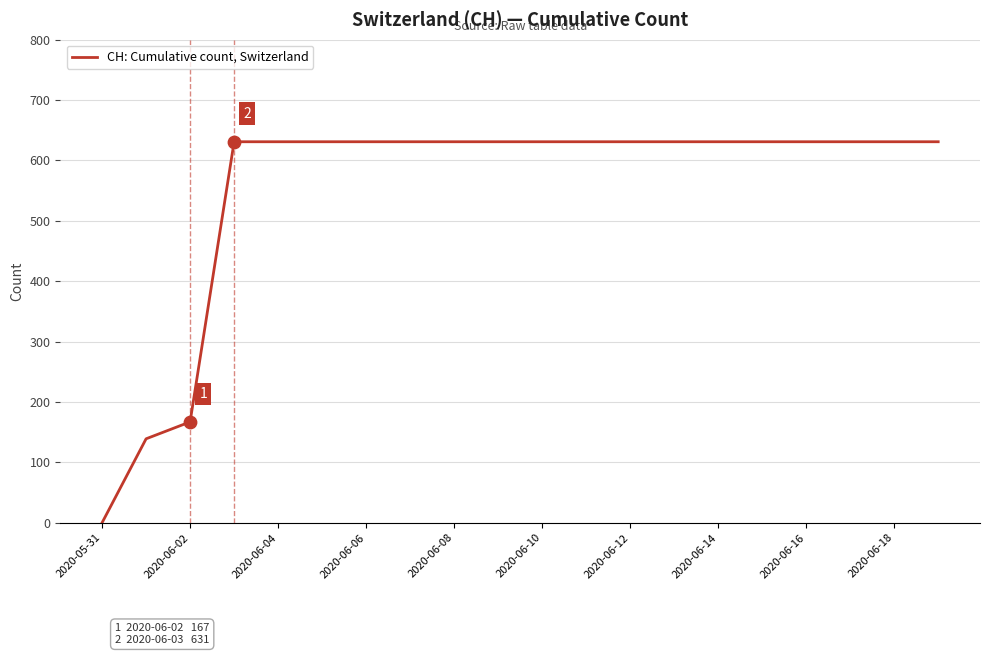

What is the difference between the maximum and minimum values?

631